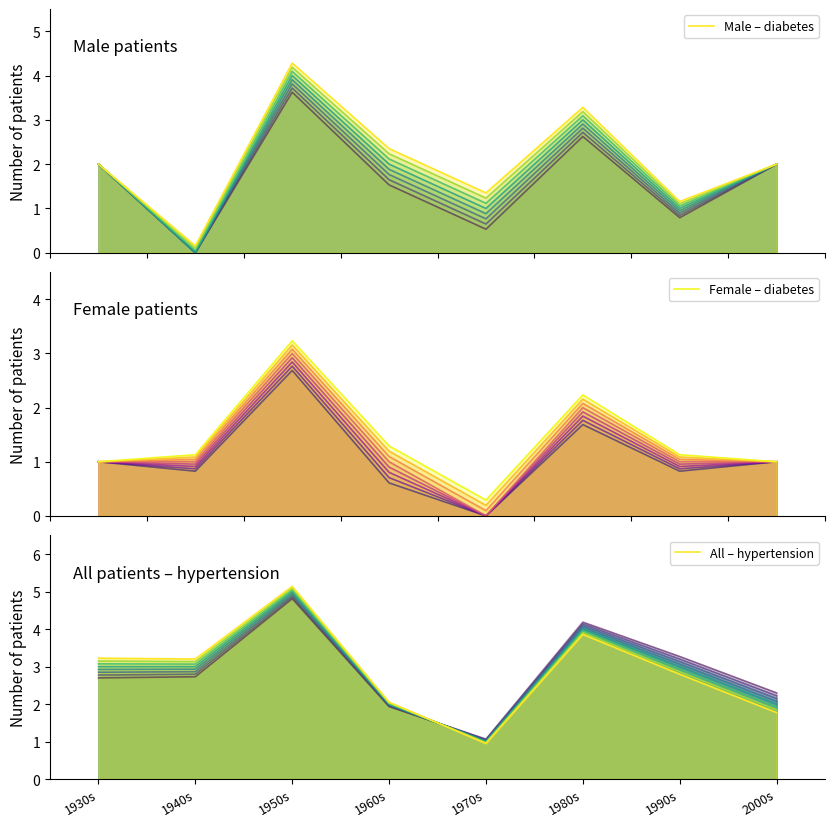

List the series in order of their peak value, lowest first.

Female – diabetes, Male – diabetes, All – hypertension